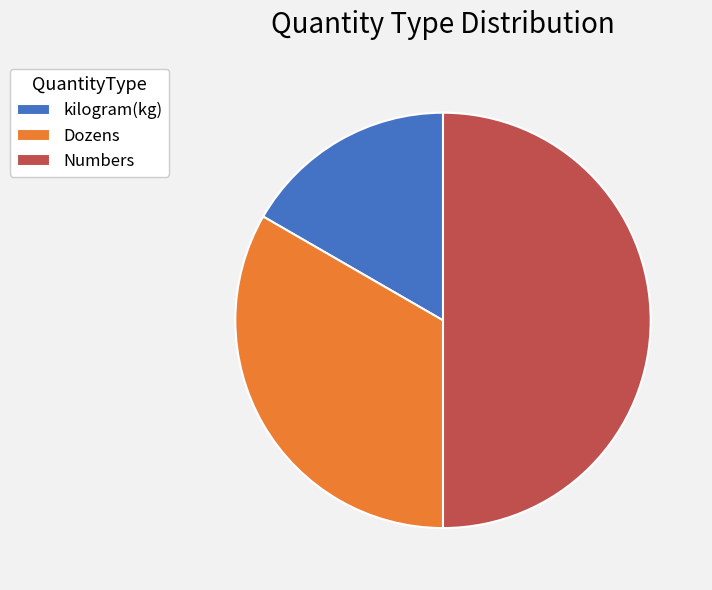

Is it true that kilogram(kg) is 17% of the pie?

True